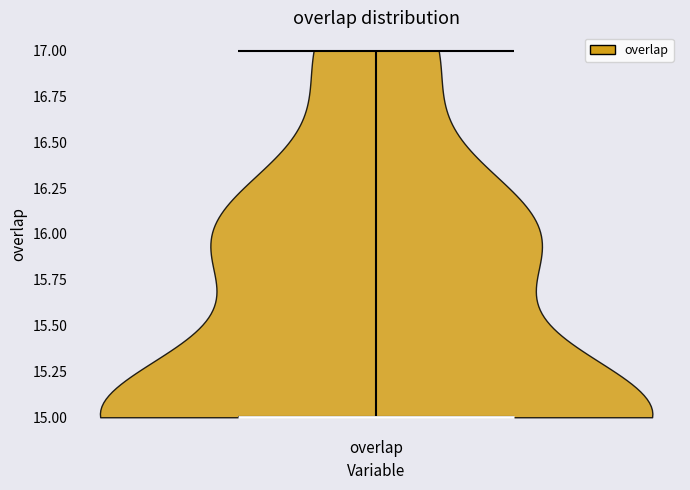

Read this violin plot against the y-axis: where its median line is, and the lowest and highest points the violin reaches. The values are not printed on the chart, so give them approximately, as read against the axis.

median line 15, lowest point 15, highest point 17